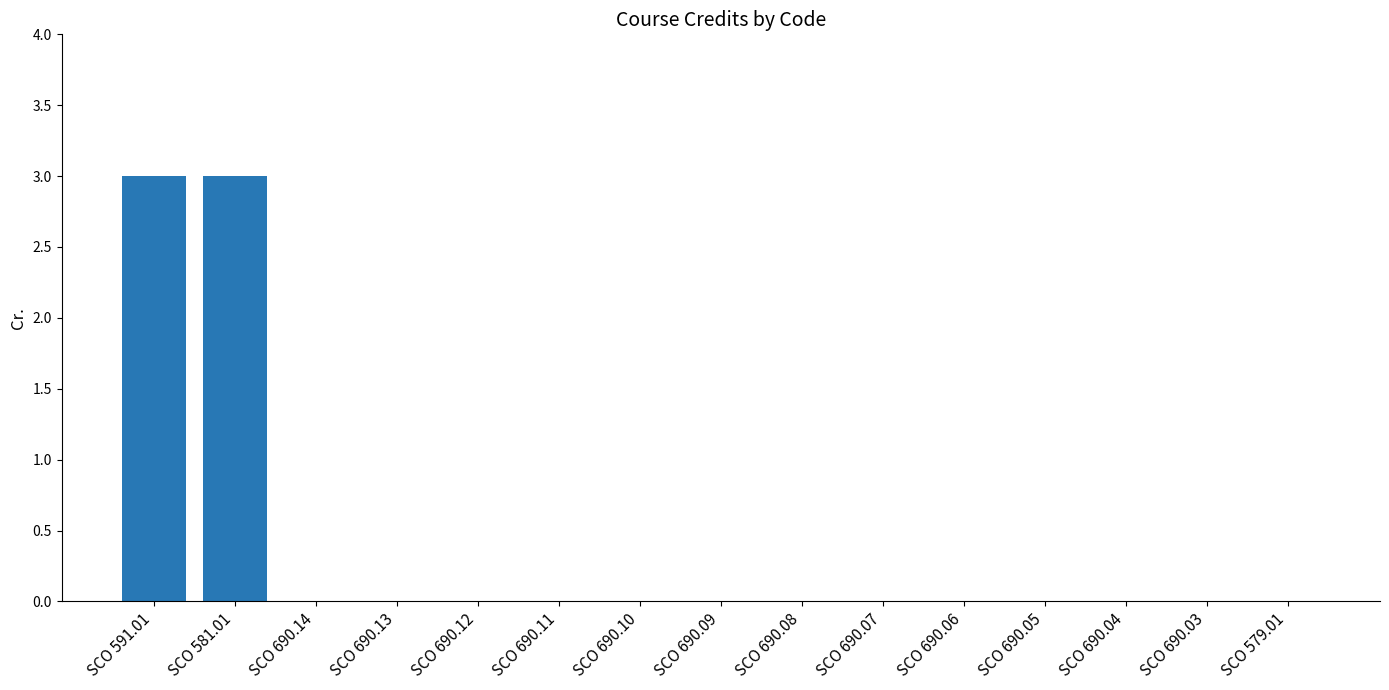

Reading left to right, extract all data points from this chart.

3	3	0	0	0	0	0	0	0	0	0	0	0	0	0